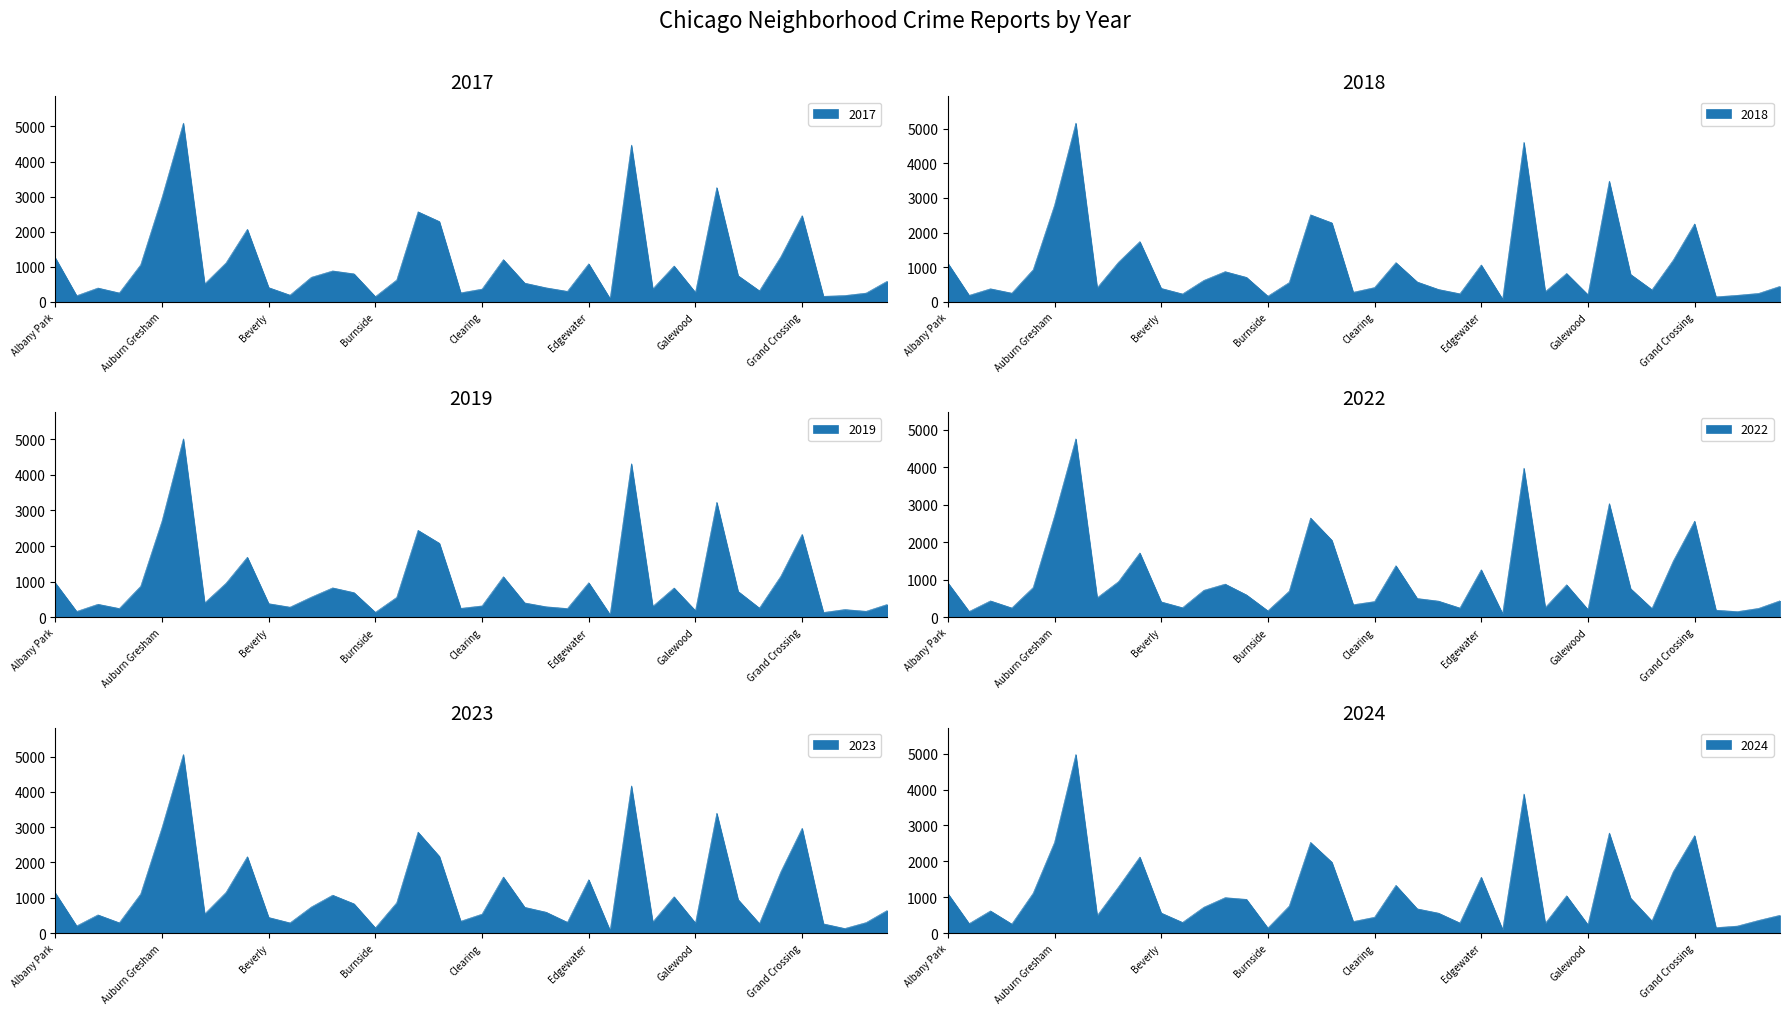

How many intersections are there between 2019 and 2024?

12